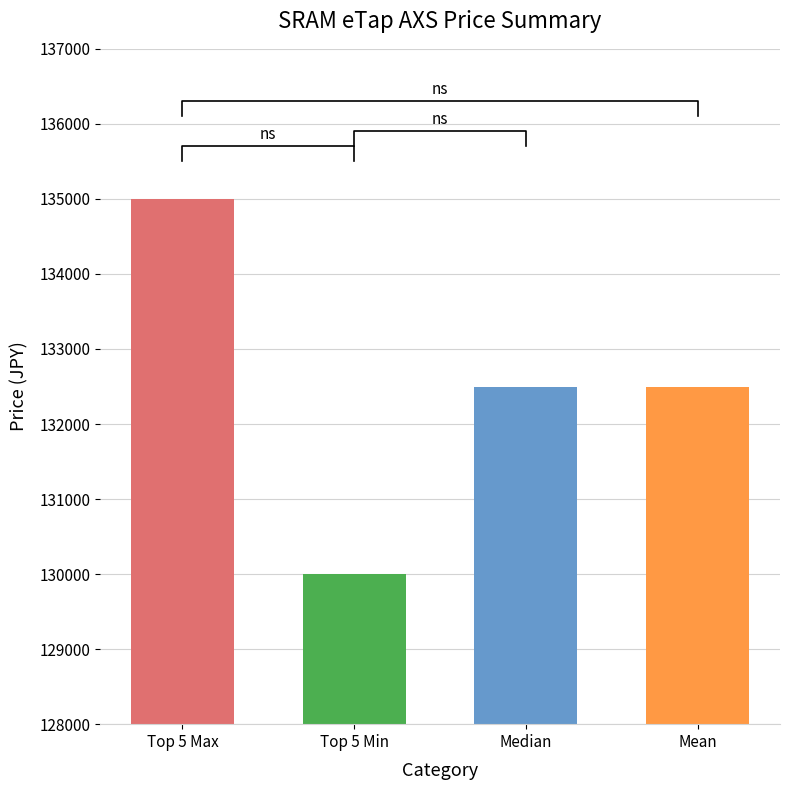

Does the chart contain stacked bars?

No